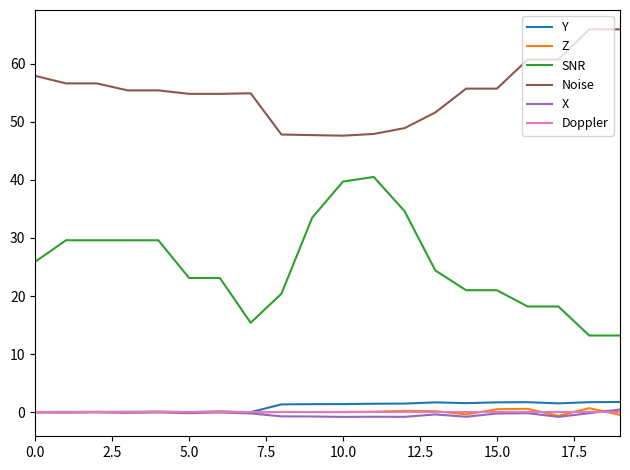

True or false: Noise and Z cross at least once.

False